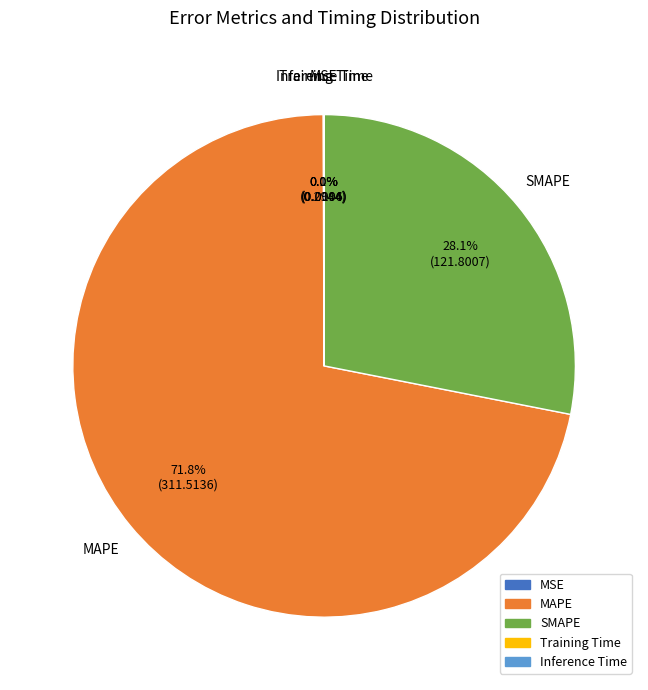

To the nearest percent, what is the difference between the largest and smallest slice percentages?

72%